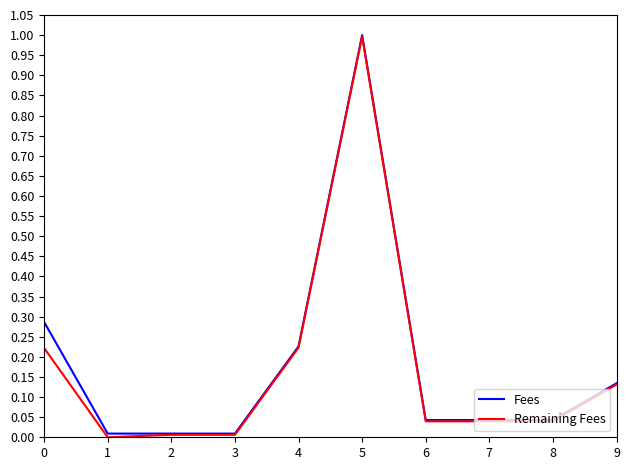

Which series changed the most between 1 and 9?

Remaining Fees